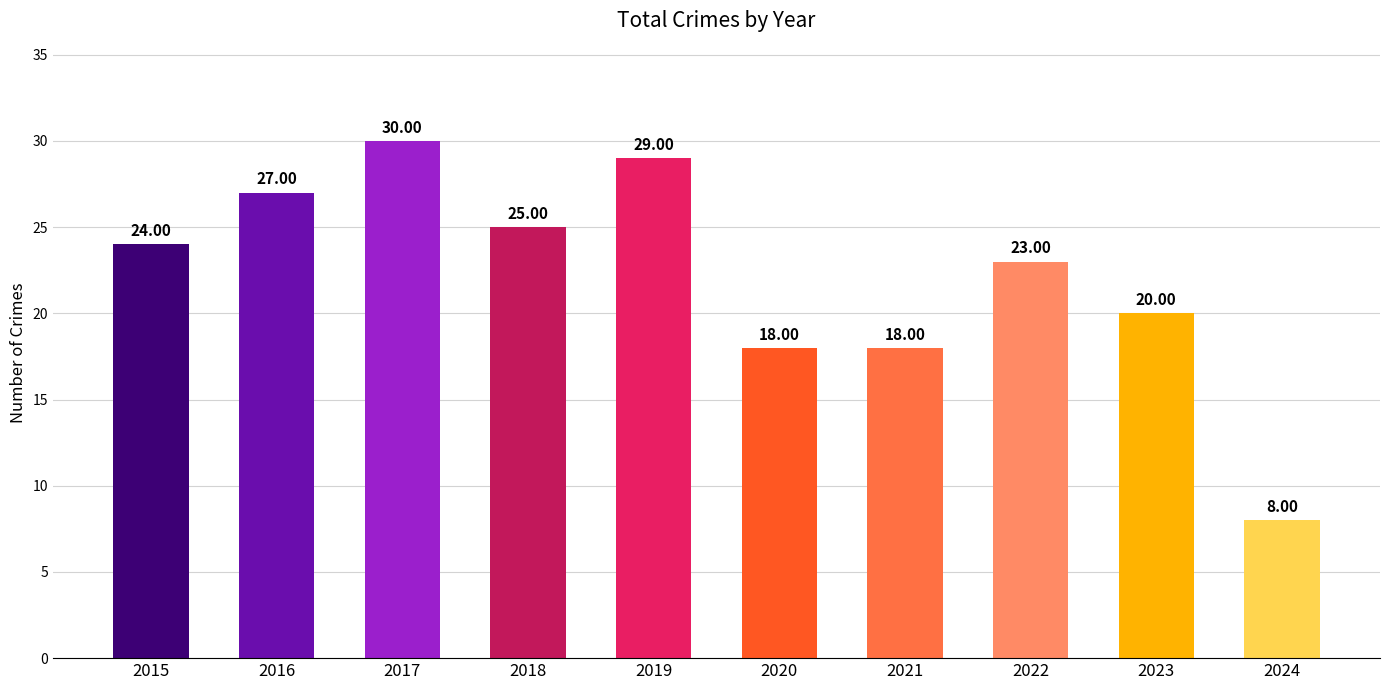

Between 2017 and 2023, which is larger?

2017